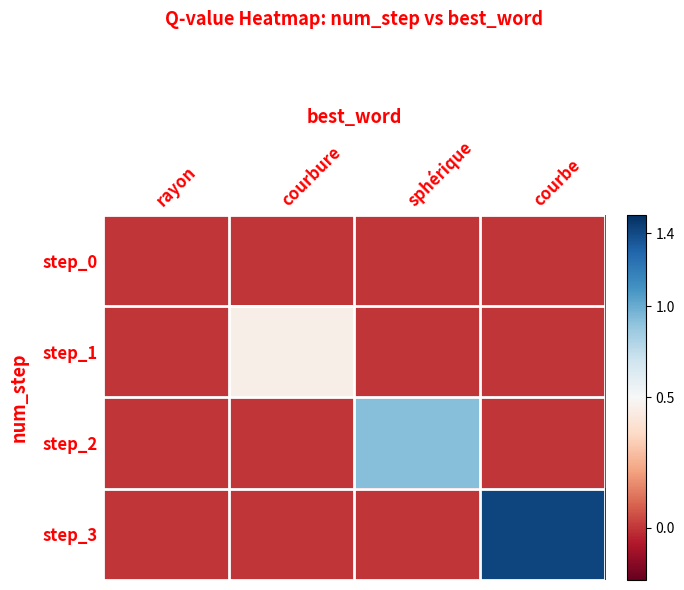

At courbe, list the series in order from largest to smallest.

step_3, step_0, step_1, step_2